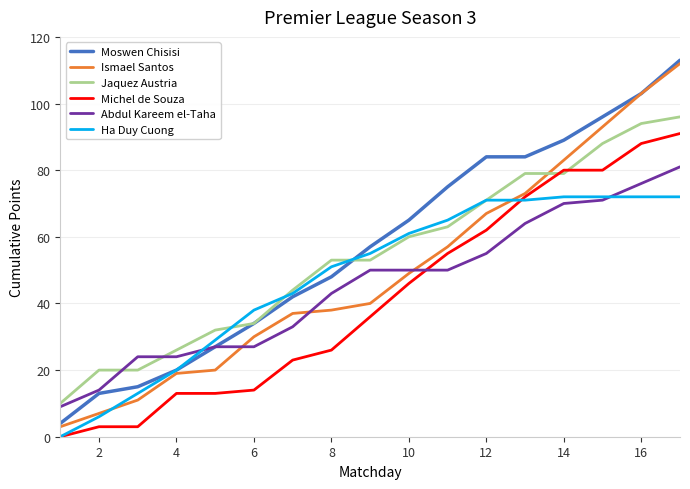

True or false: Ismael Santos and Jaquez Austria cross at least once.

True